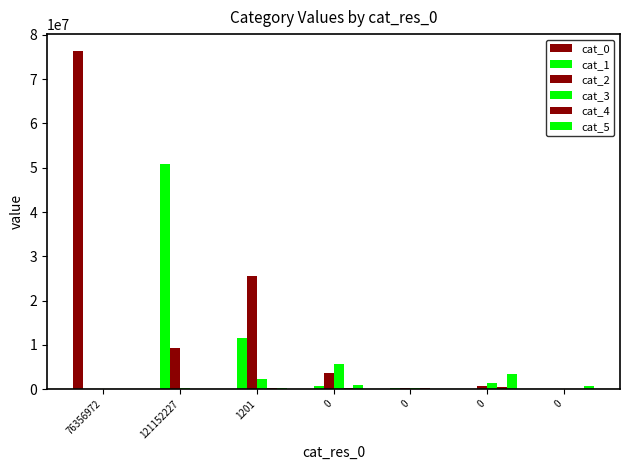

Count the number of data series in this chart.

6